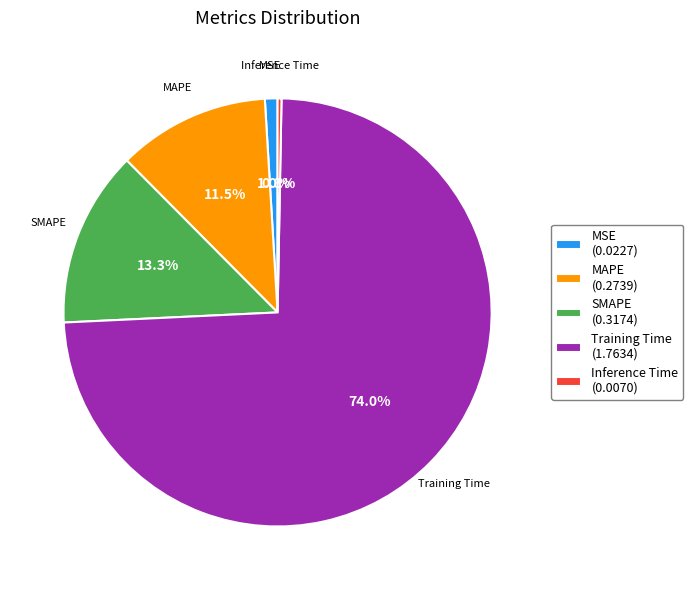

Which category has the smallest portion of the pie?

Inference Time